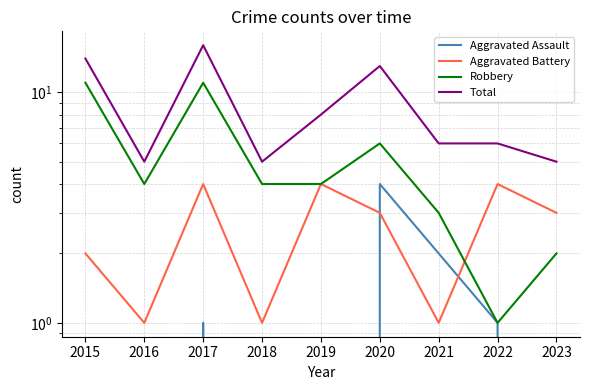

Which series changed the most between 2016 and 2019?

Aggravated Battery